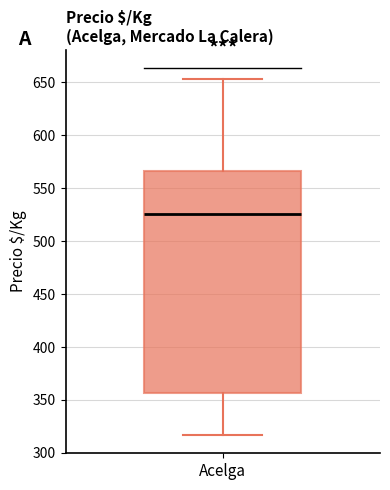

Where does the lower whisker of the box for Acelga end on the y-axis? The values are not printed on the chart, so give them approximately, as read against the axis.

315